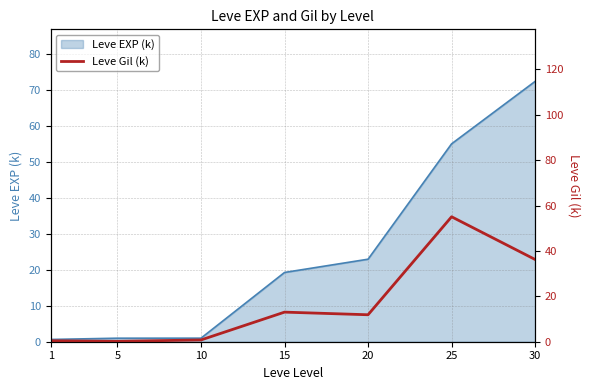

Where is Leve EXP (k) nearest to the value 36?

20